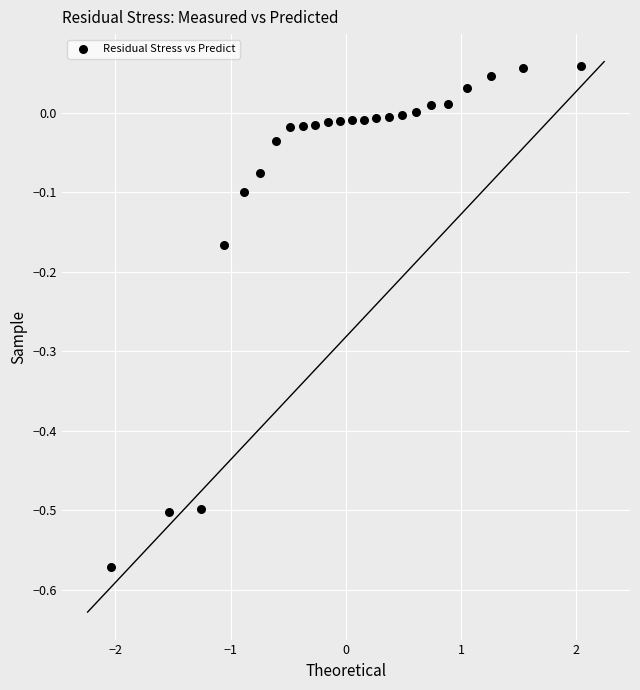

What is the range of Y values (max minus min)?

0.6